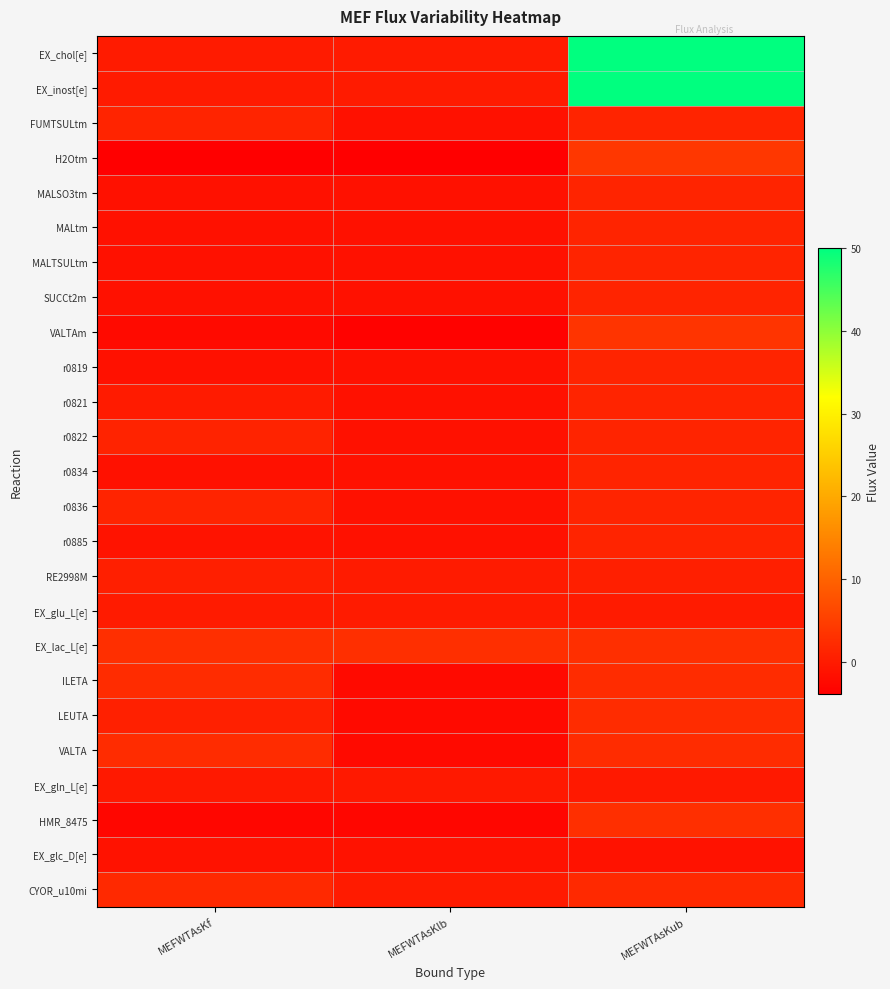

List the series in order of their peak value, highest first.

EX_chol[e], EX_inost[e], H2Otm, VALTAm, HMR_8475, EX_lac_L[e], ILETA, LEUTA, VALTA, CYOR_u10mi, FUMTSULtm, MALSO3tm, MALtm, MALTSULtm, SUCCt2m, r0819, r0821, r0822, r0834, r0836, r0885, RE2998M, EX_glu_L[e], EX_gln_L[e], EX_glc_D[e]